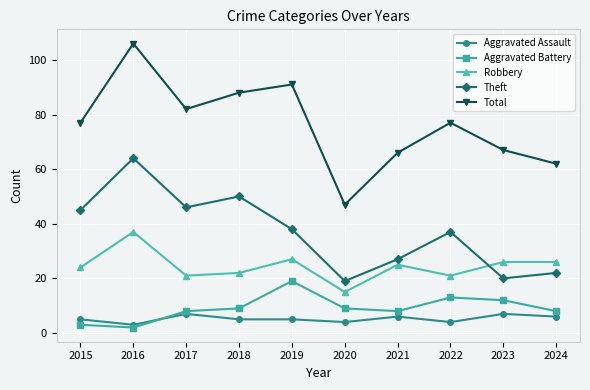

Where is the first local maximum for Total?

2016